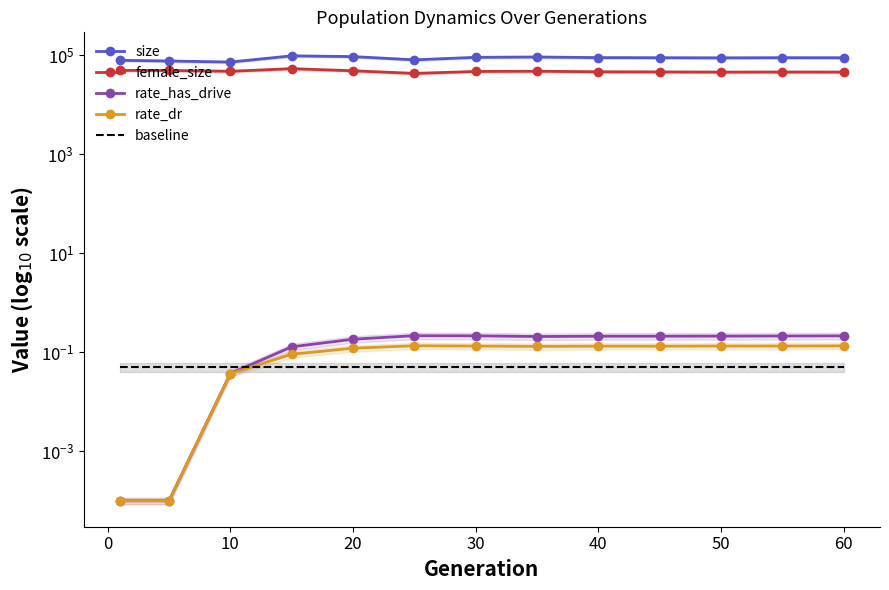

The female_size series shows 17868.5 at 40. True or false?

False